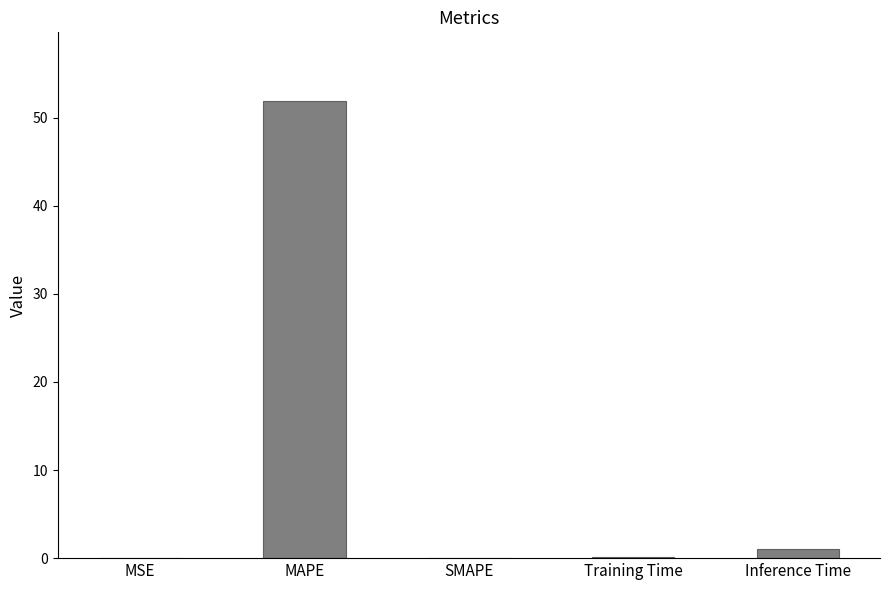

Between MAPE and Training Time, which is larger?

MAPE